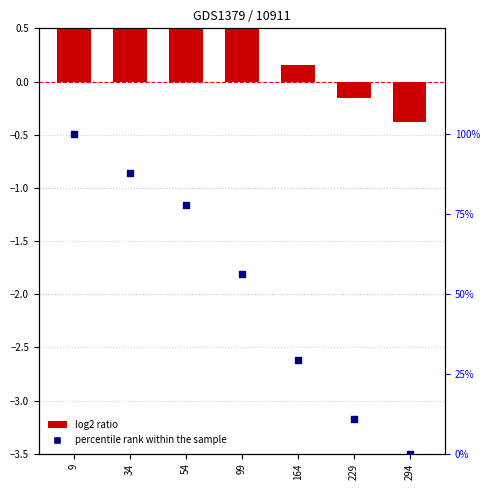

Which series has the widest spread of Y values?

percentile rank within the sample